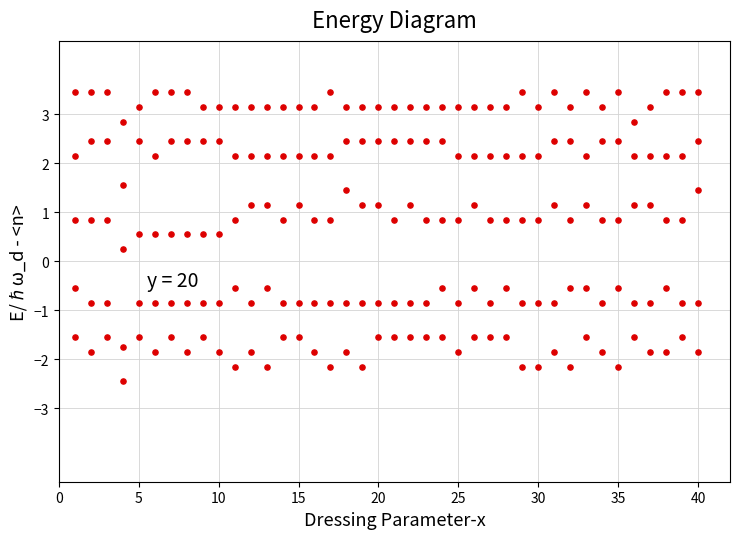

How many data points are displayed?

200